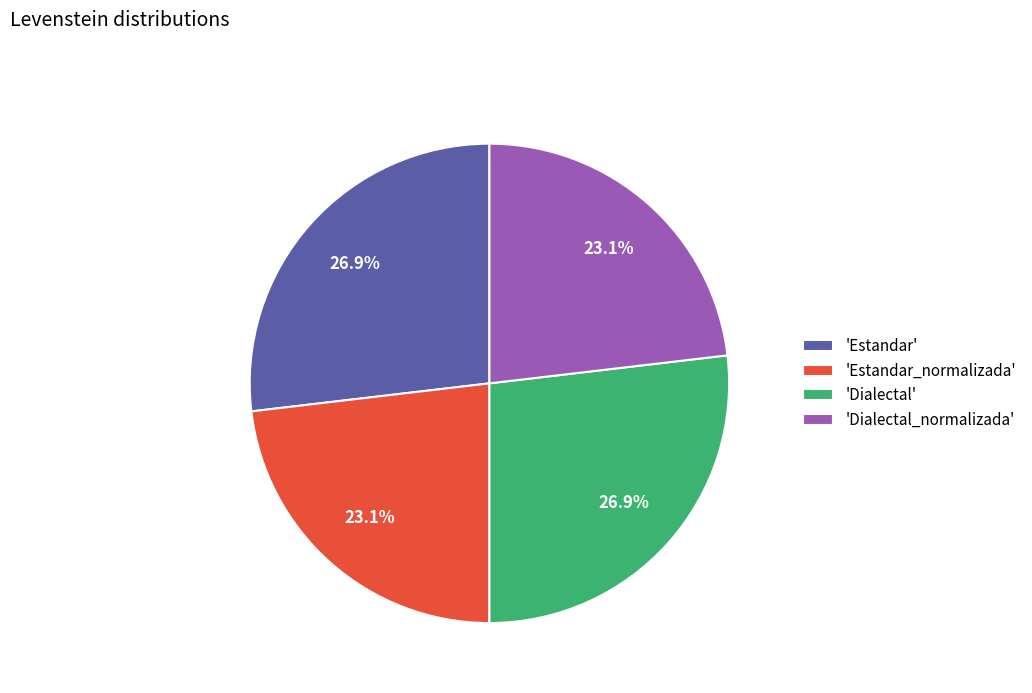

How many slices are in this pie chart?

4